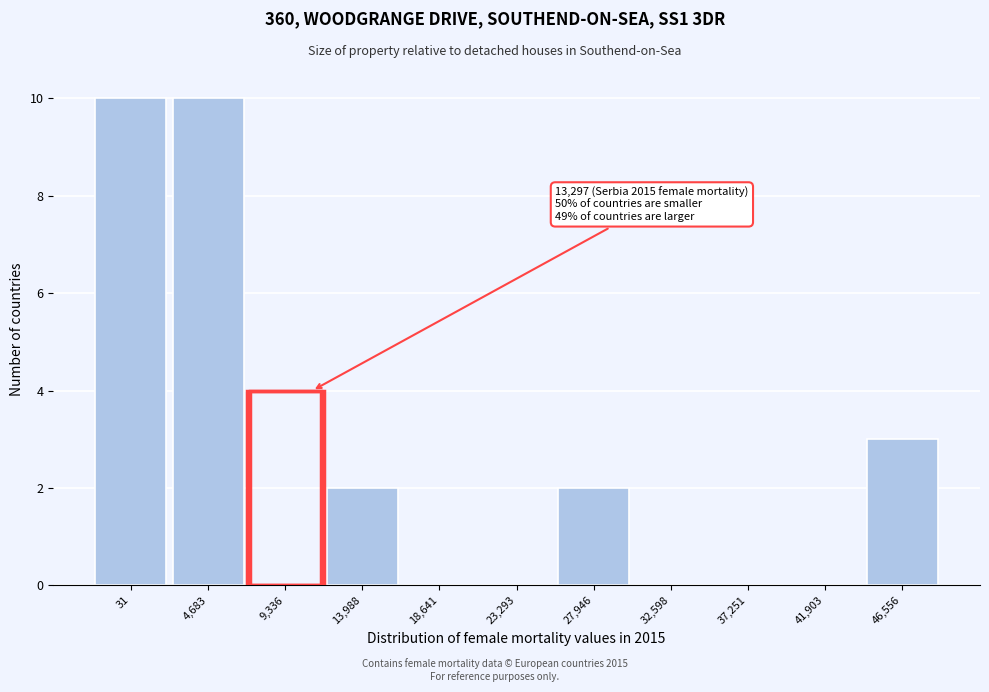

Reading right to left, what are all the values shown in this chart?

46,556=3	41,903=0	37,251=0	32,598=0	27,946=2	23,293=0	18,641=0	13,988=2	9,336=4	4,683=10	31=10